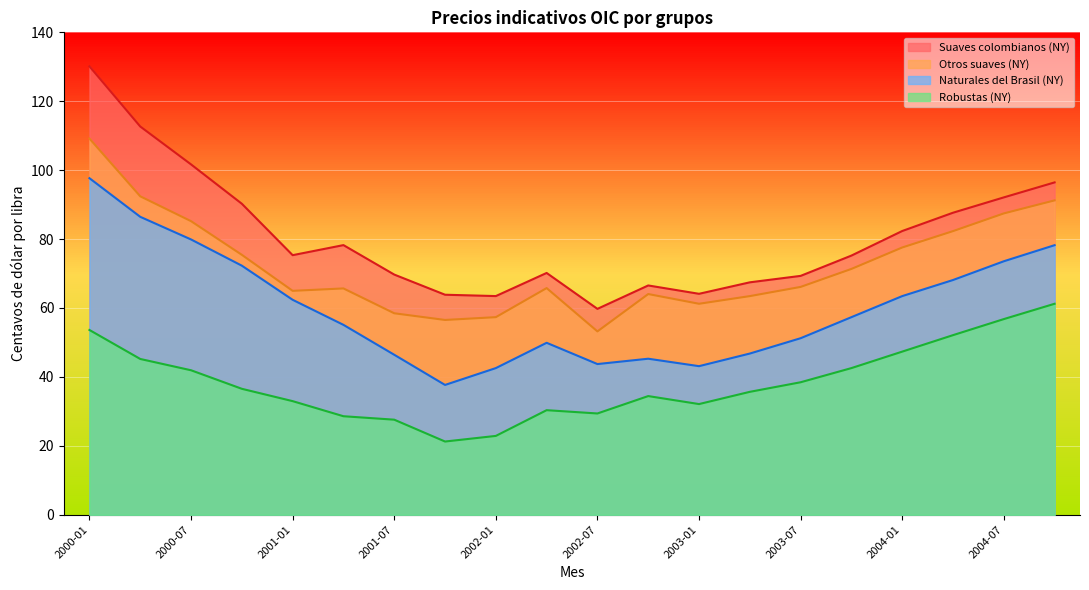

At which label does Suaves colombianos (NY) reach its minimum?

2002-07